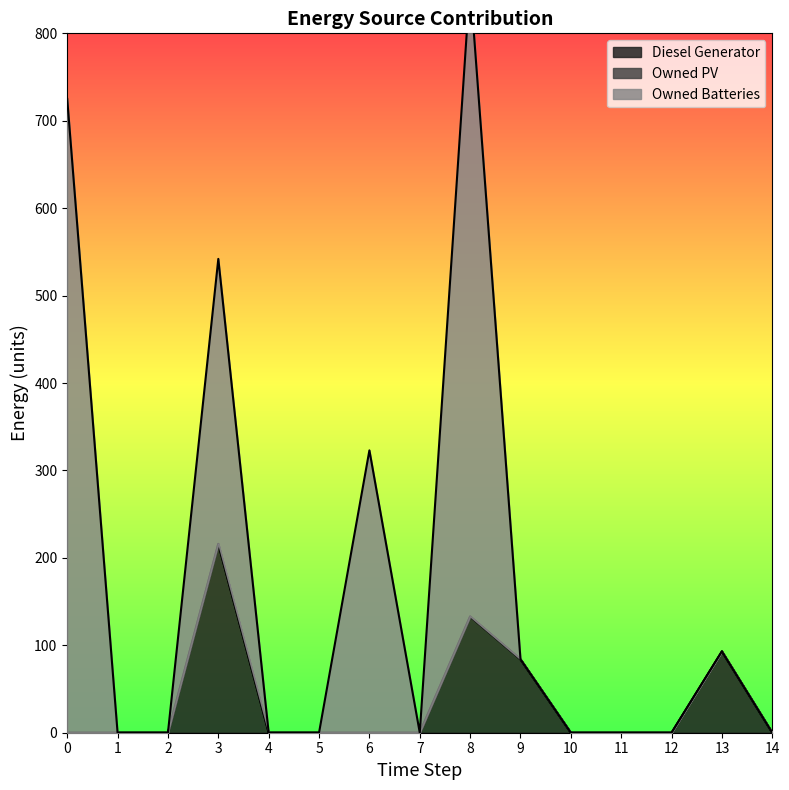

Rank the series at 2 from lowest to highest value.

Diesel Generator, Owned PV, Owned Batteries